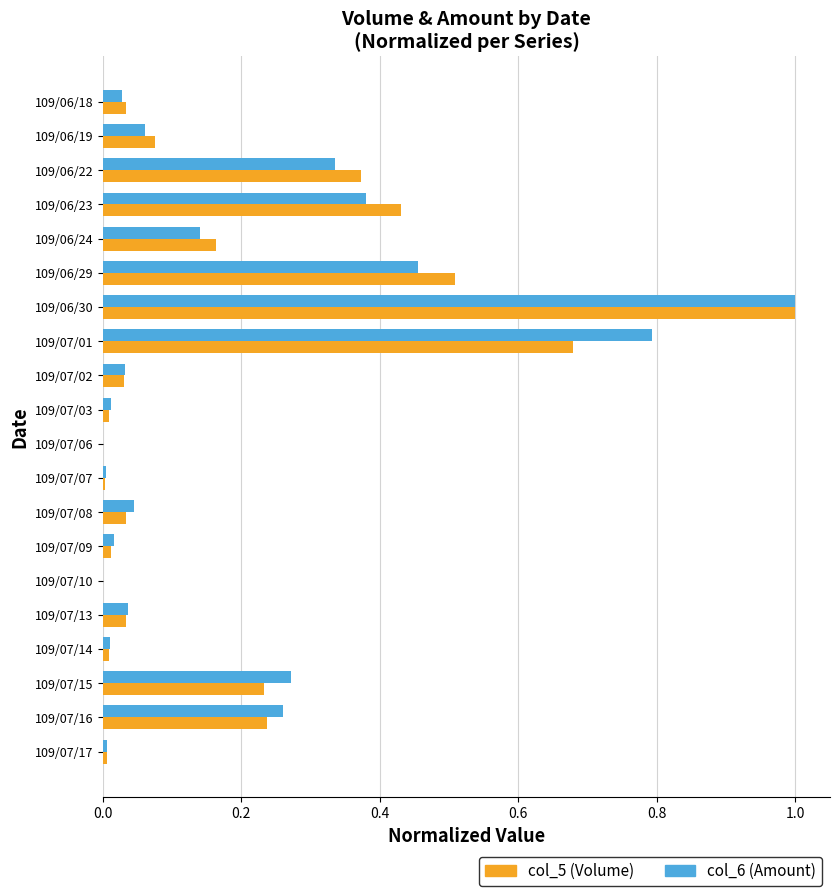

At which category is the sum across all series the highest?

109/06/30